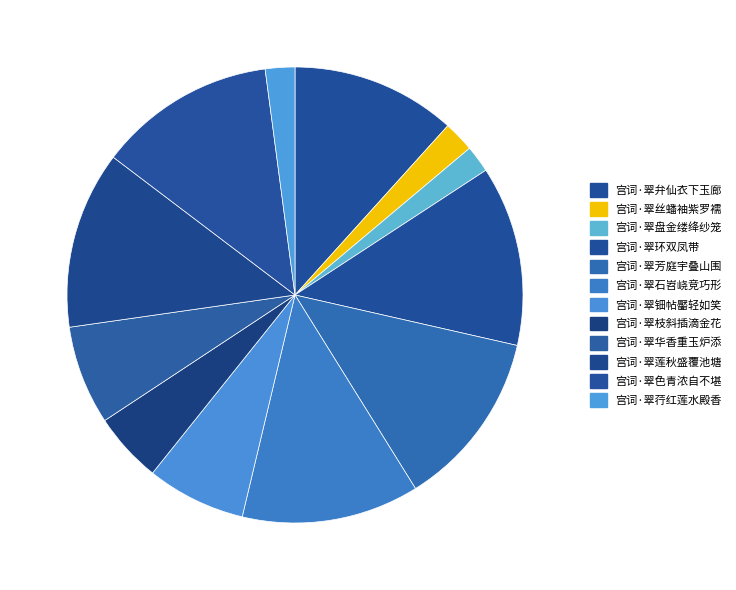

Is there a majority slice in this chart?

No